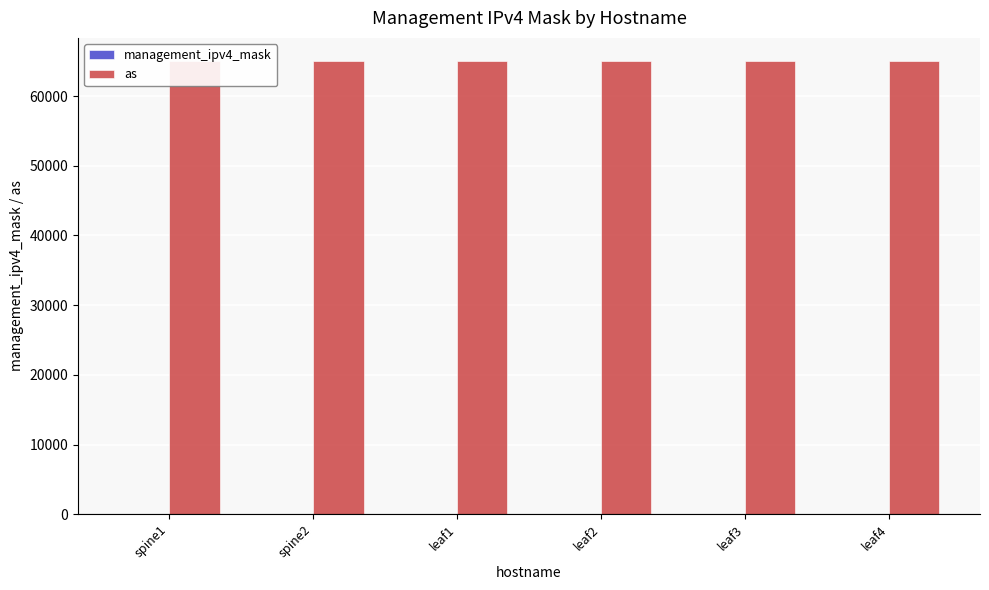

What is the value of the management_ipv4_mask bar at the 5th from the left?

22